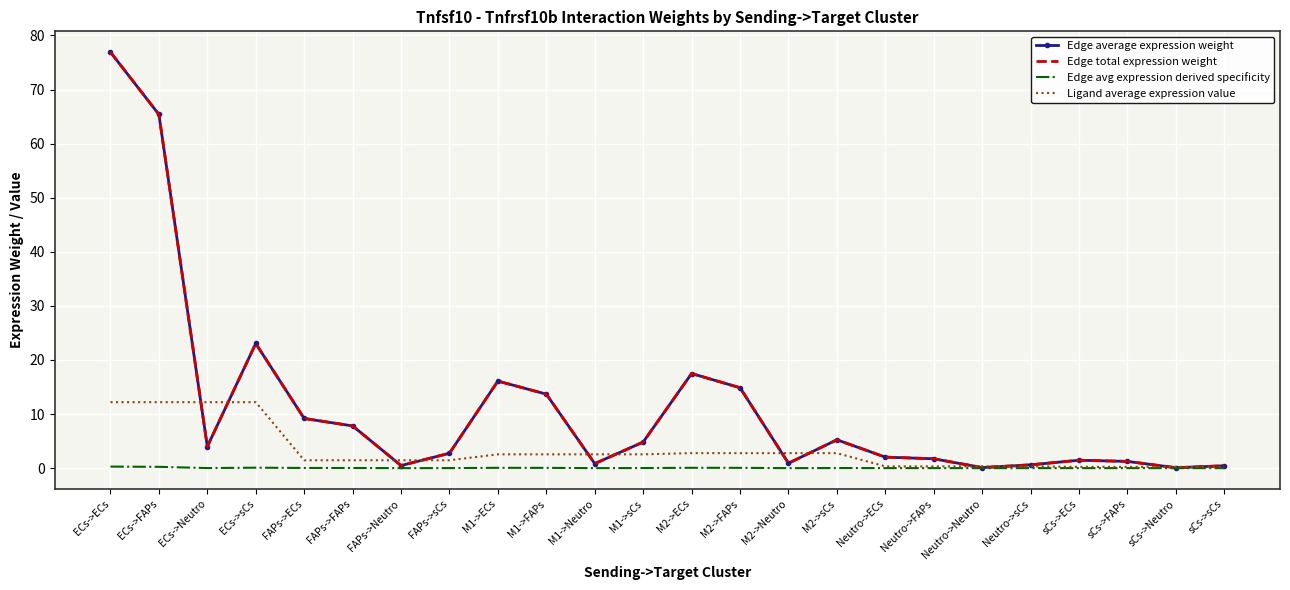

Rank the categories by Edge avg expression derived specificity value from highest to lowest.

ECs->ECs, ECs->FAPs, ECs->sCs, M2->ECs, M1->ECs, M2->FAPs, M1->FAPs, FAPs->ECs, FAPs->FAPs, M2->sCs, M1->sCs, ECs->Neutro, FAPs->sCs, Neutro->ECs, Neutro->FAPs, sCs->ECs, sCs->FAPs, M2->Neutro, M1->Neutro, Neutro->sCs, FAPs->Neutro, sCs->sCs, Neutro->Neutro, sCs->Neutro